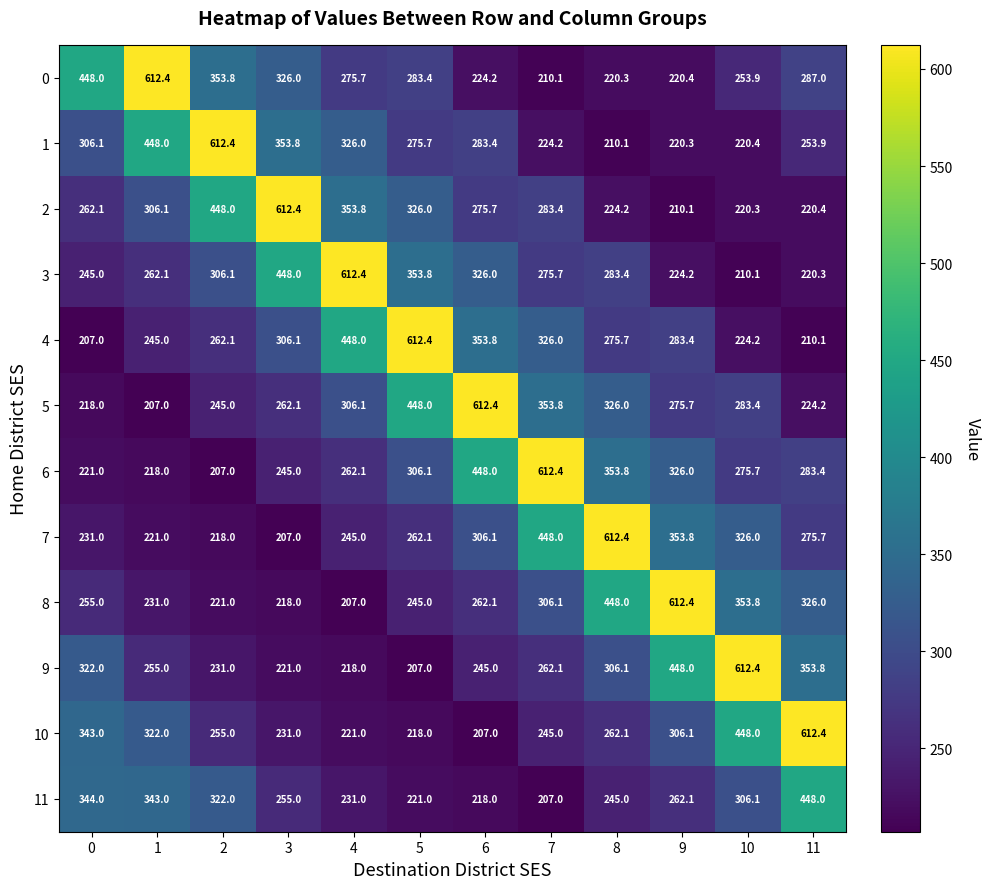

True or false: 2 has a value of 804.0 at 3.

False